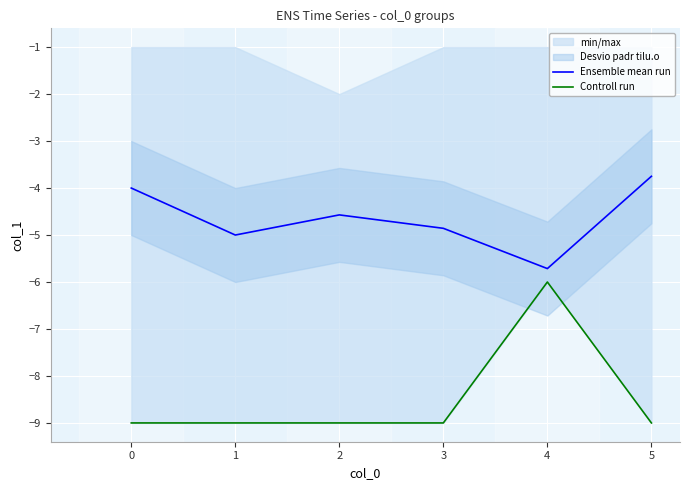

True or false: Ensemble mean run and Controll run cross at least once.

False